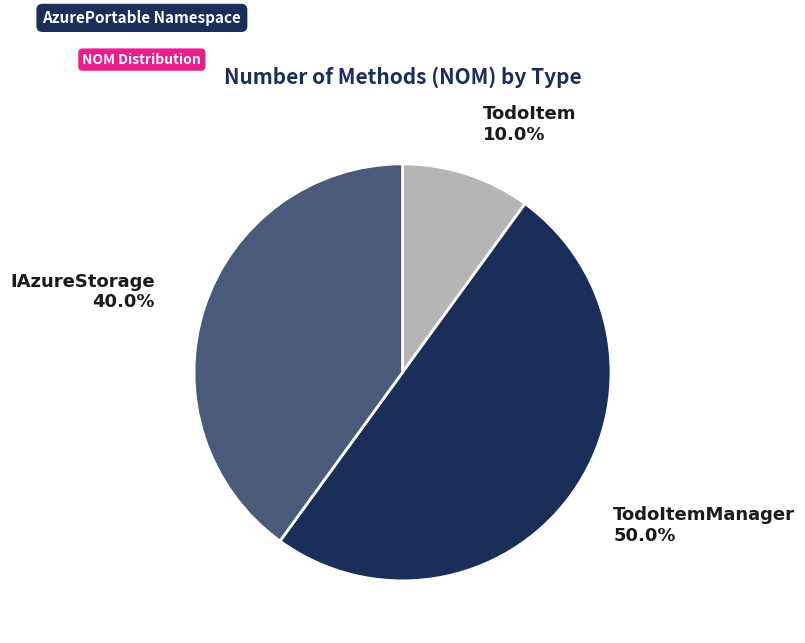

How many slices are in this pie chart?

3